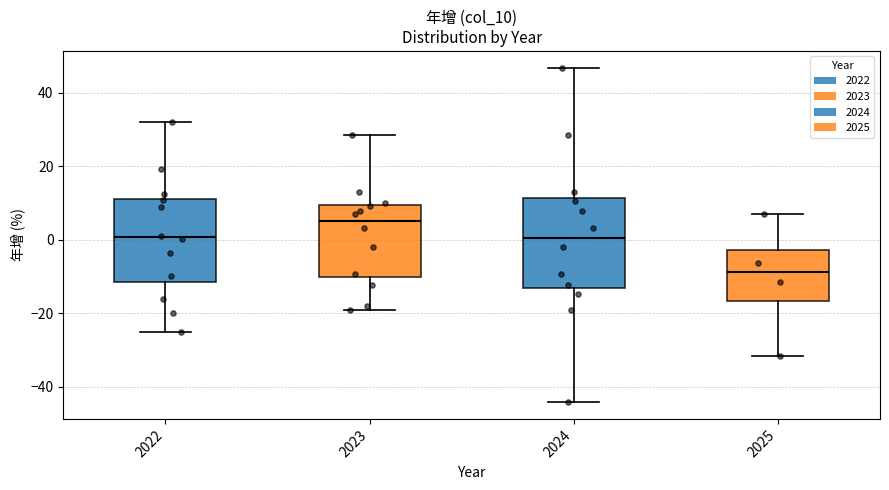

Where does the lower whisker of the box at x = 2025 end on the y-axis? The values are not printed on the chart, so give them approximately, as read against the axis.

-32